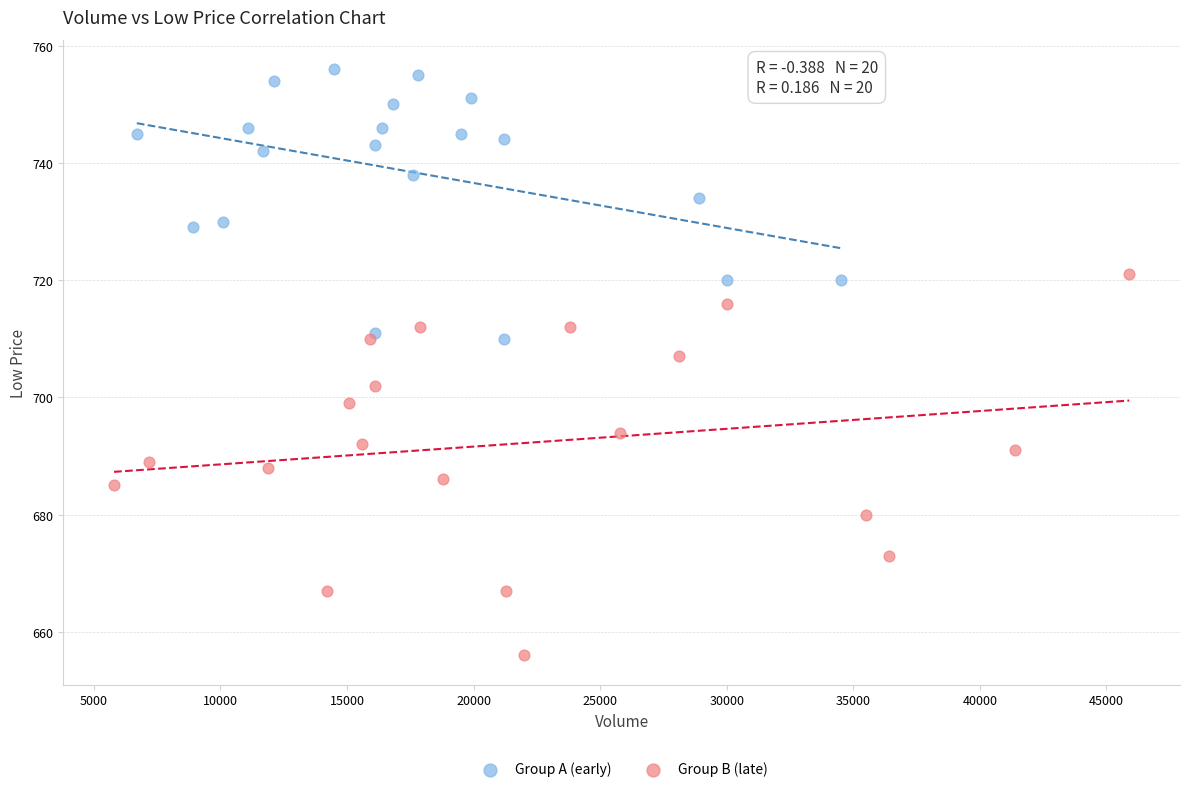

Which series has the largest Y range (max minus min)?

Group B (late)